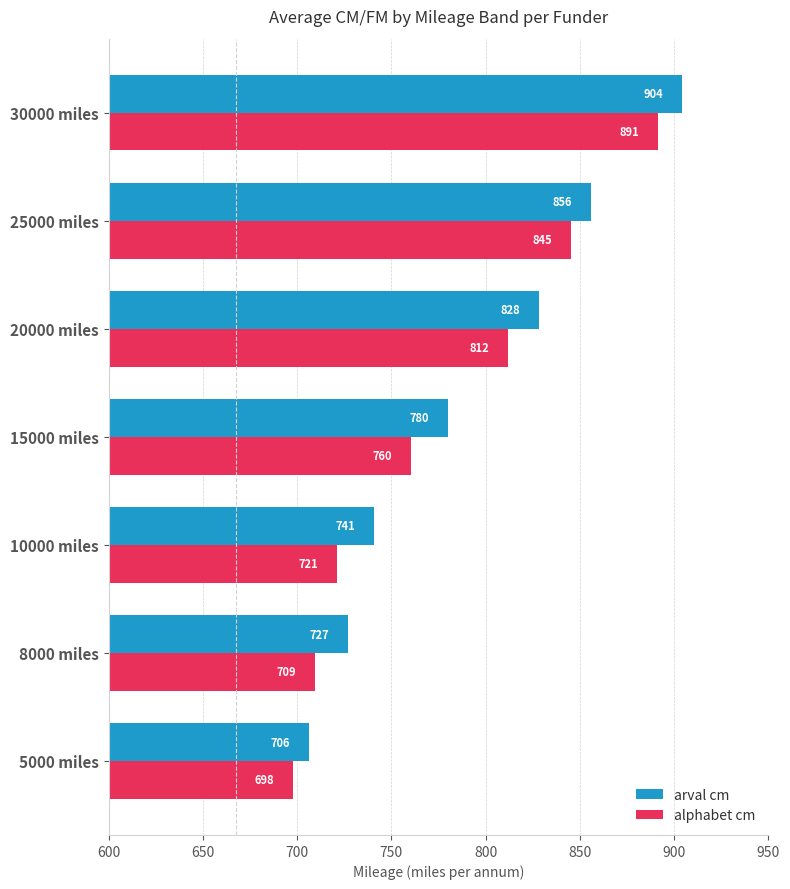

What is the difference between the maximum and second lowest values in the arval cm series?

177.5